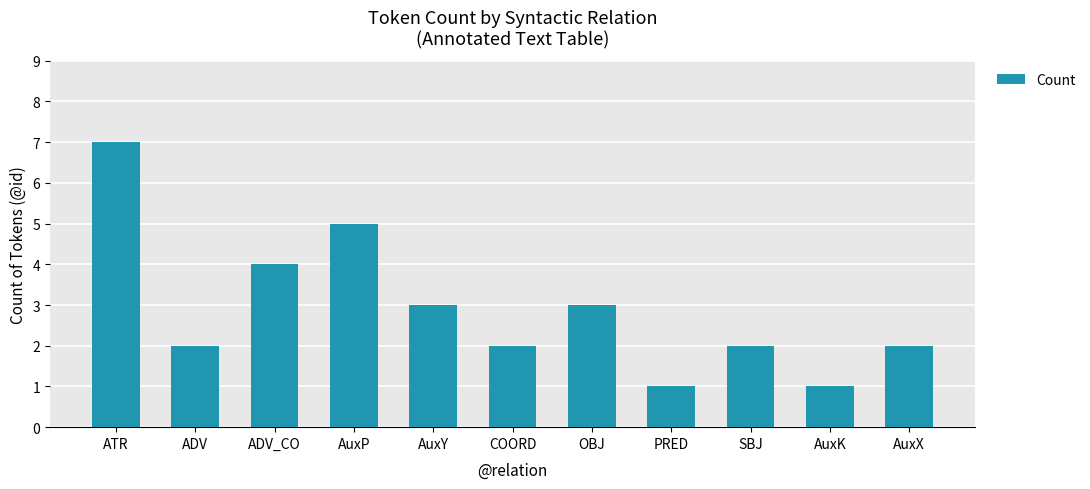

Which label corresponds to the largest value in the chart?

ATR